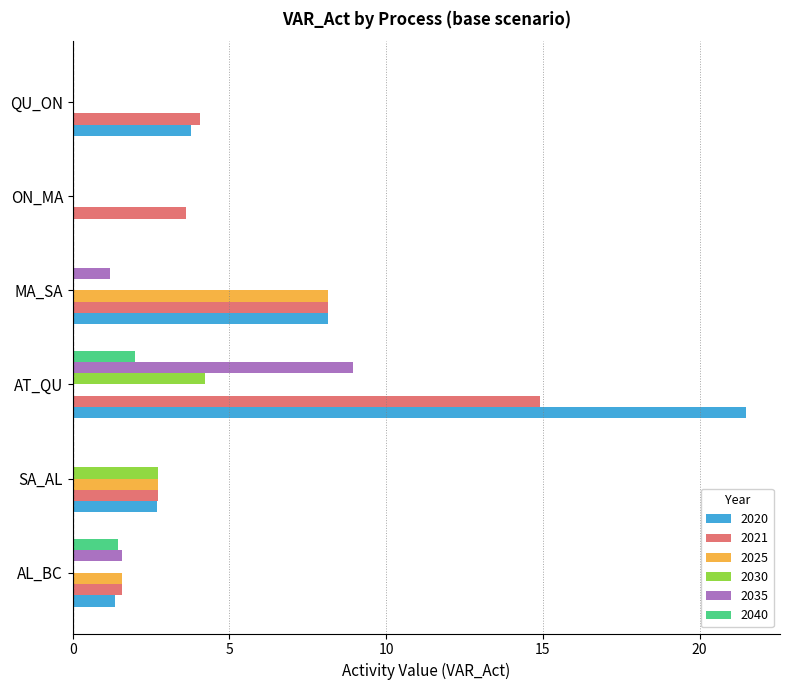

What is the maximum value shown in the chart?

21.5